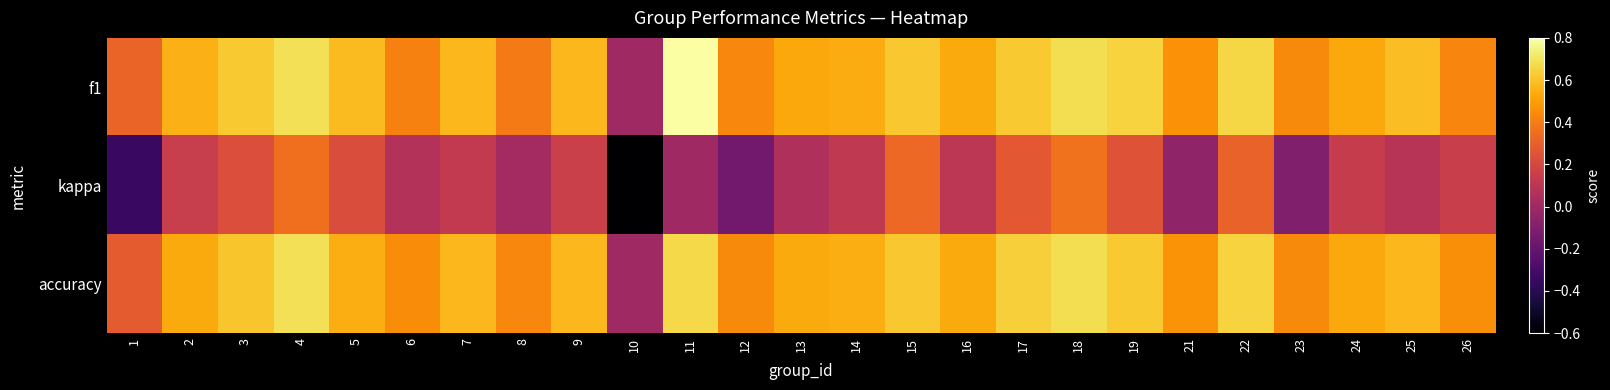

Reading left to right, transcribe all the data shown in this chart.

f1: 1=0.3	2=0.6	3=0.6	4=0.7	5=0.6	6=0.4	7=0.6	8=0.4	9=0.6	10=0.0	11=0.8	12=0.4	13=0.5	14=0.5	15=0.6	16=0.5	17=0.6	18=0.7	19=0.6	21=0.5	22=0.7	23=0.4	24=0.5	25=0.6	26=0.4
kappa: 1=-0.3	2=0.1	3=0.2	4=0.4	5=0.2	6=0.1	7=0.1	8=0.0	9=0.2	10=-0.6	11=0.0	12=-0.2	13=0.1	14=0.1	15=0.3	16=0.1	17=0.3	18=0.4	19=0.2	21=-0.1	22=0.3	23=-0.1	24=0.1	25=0.1	26=0.2
accuracy: 1=0.3	2=0.5	3=0.6	4=0.7	5=0.5	6=0.5	7=0.6	8=0.4	9=0.6	10=0.0	11=0.7	12=0.4	13=0.5	14=0.5	15=0.6	16=0.5	17=0.6	18=0.7	19=0.6	21=0.5	22=0.6	23=0.4	24=0.5	25=0.6	26=0.5